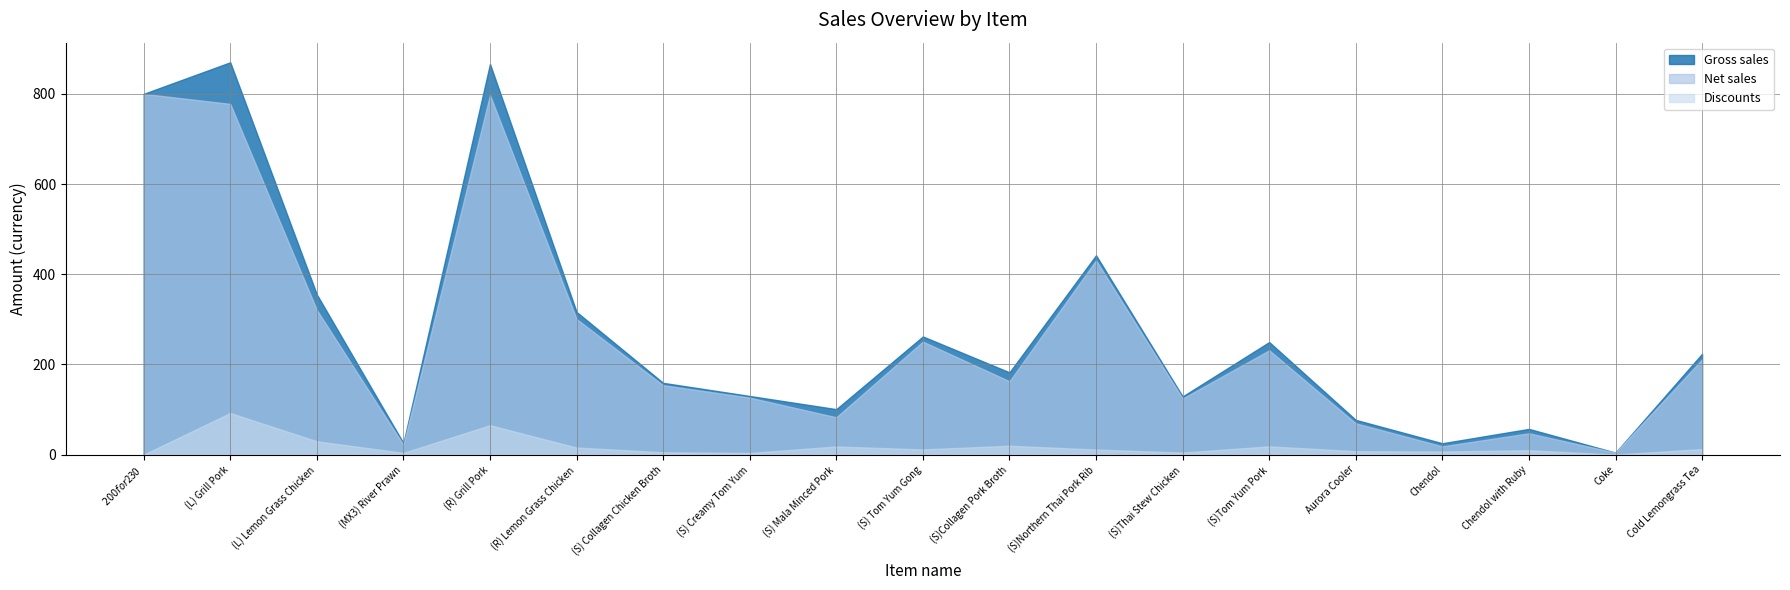

What is the value of the Gross sales point at the 9th from the left?

100.8